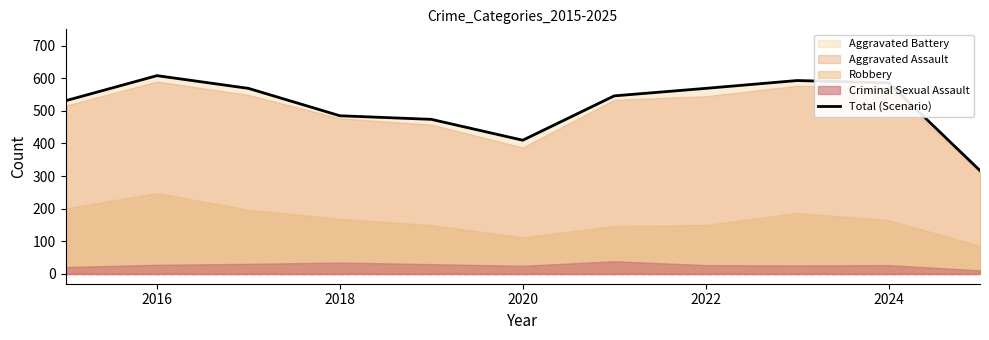

How many values are below 546?

5